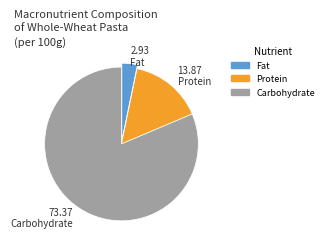

Rank the categories by value from lowest to highest.

Fat, Protein, Carbohydrate